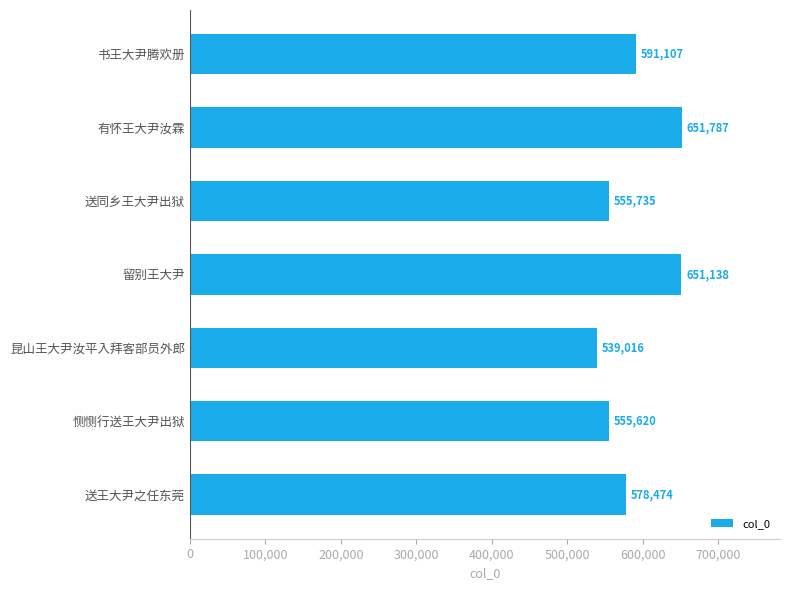

How many categories are shown in the chart?

7